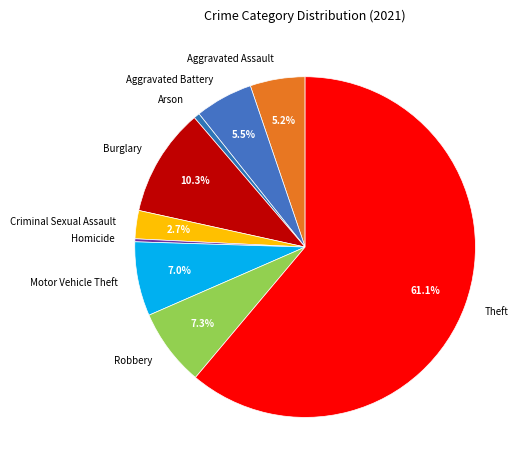

Does Theft represent more than half of the total?

Yes